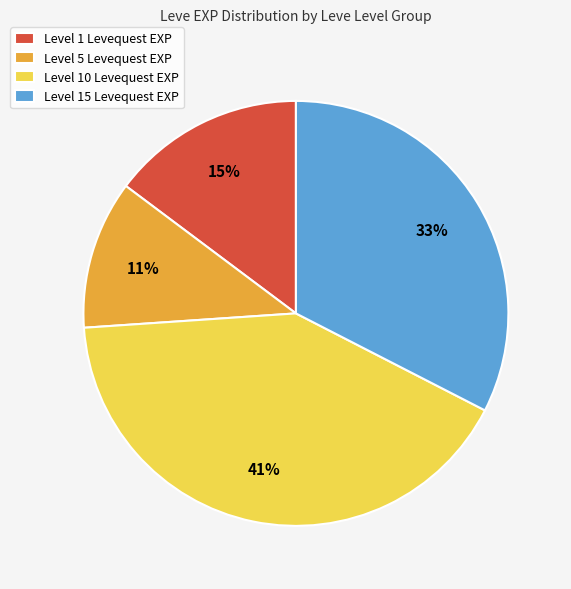

What percentage is the Level 5 Levequest EXP slice, to the nearest percent?

11%